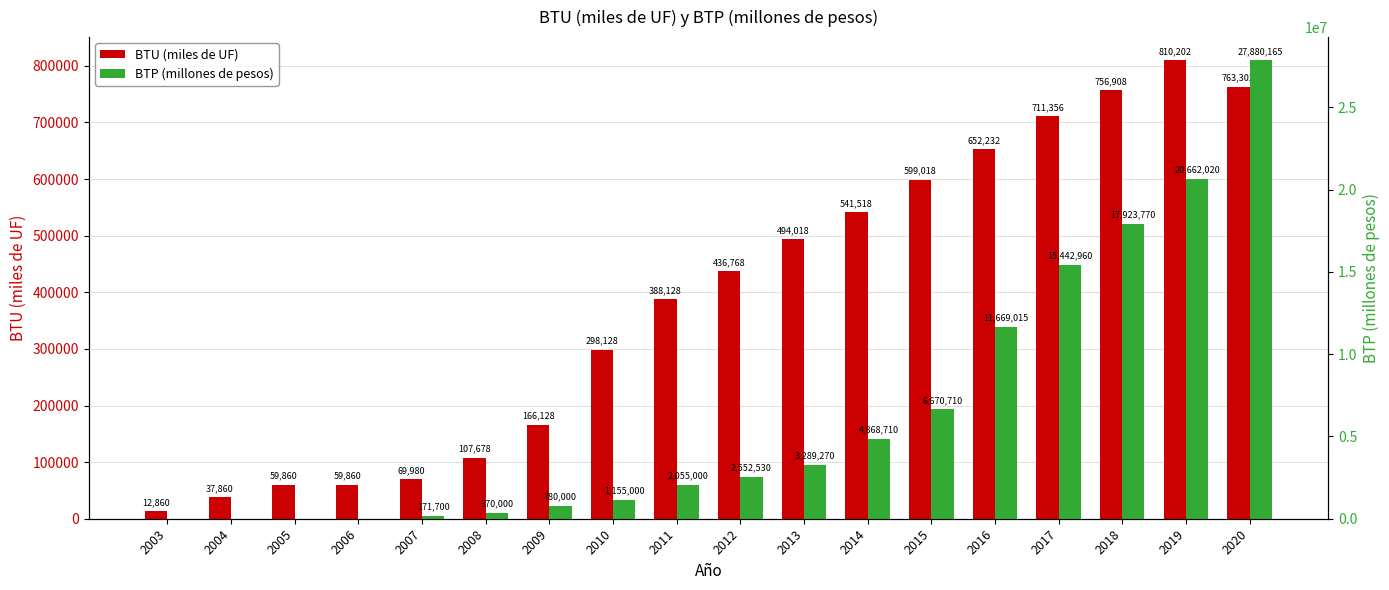

At which label is BTU (miles de UF) closest to 411531?

2011